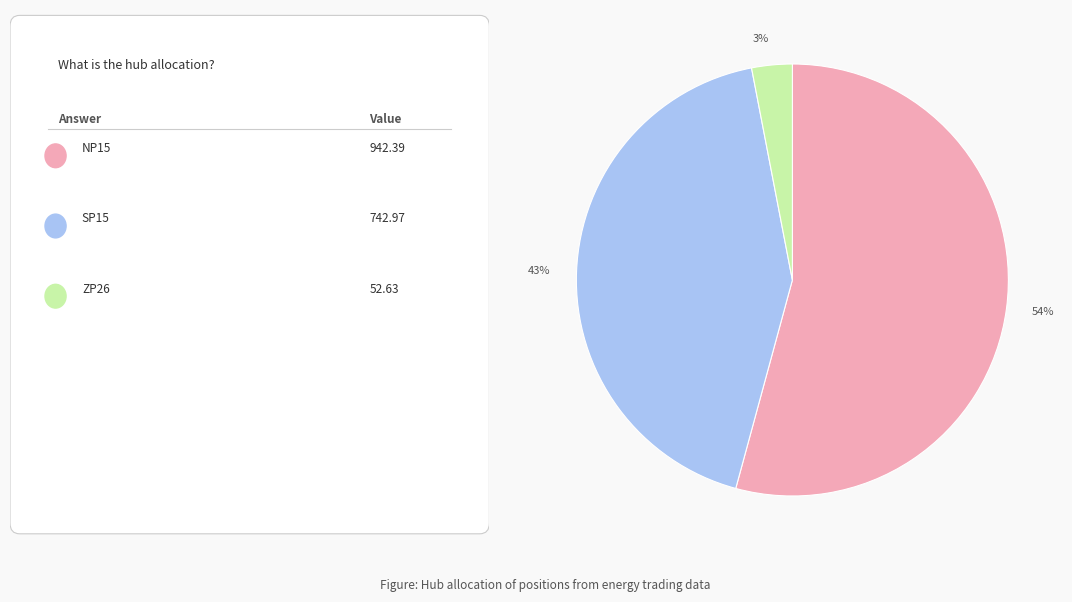

To the nearest percent, what is the difference between the largest and smallest slice percentages?

51%